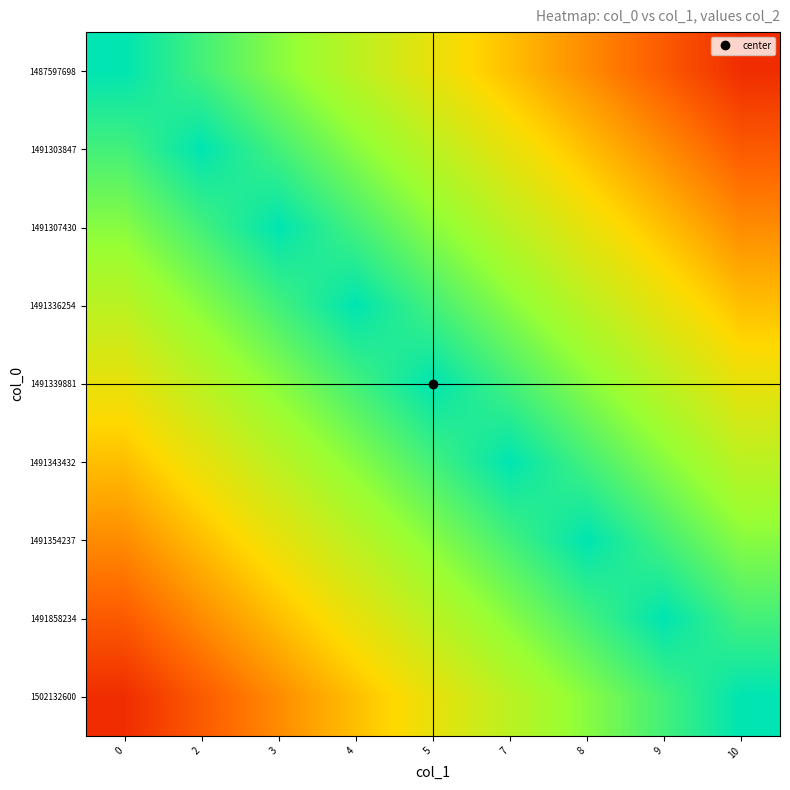

At 5, list the series in order from largest to smallest.

1491339881, 1491336254, 1491343432, 1491307430, 1491354237, 1491303847, 1491858234, 1487597698, 1502132600